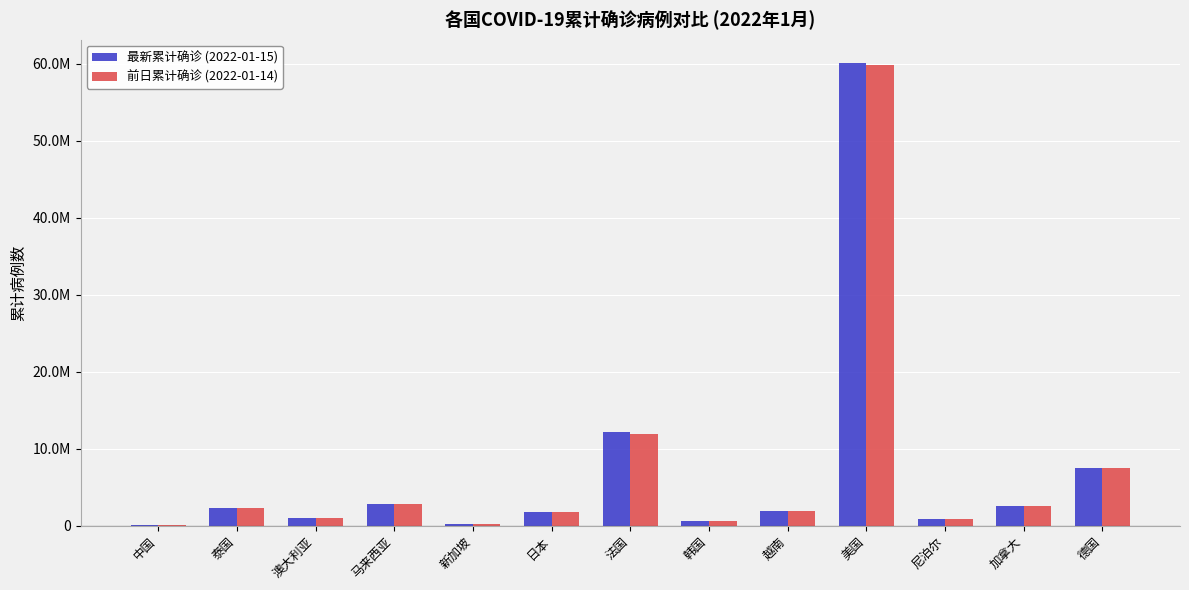

Which label corresponds to the largest value in the chart?

美国